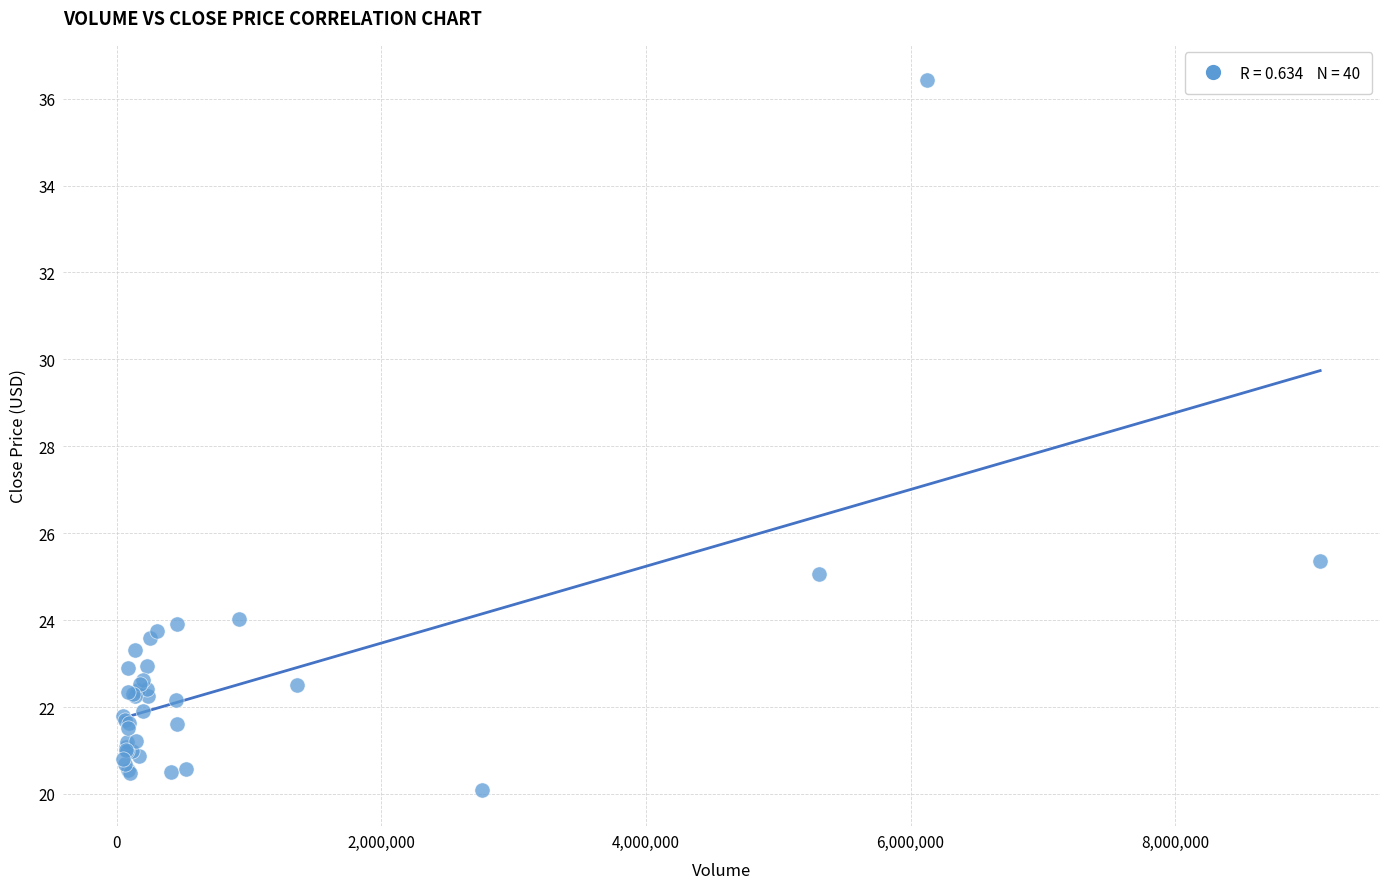

What Y value in the scatter plot is closest to 28?

25.4